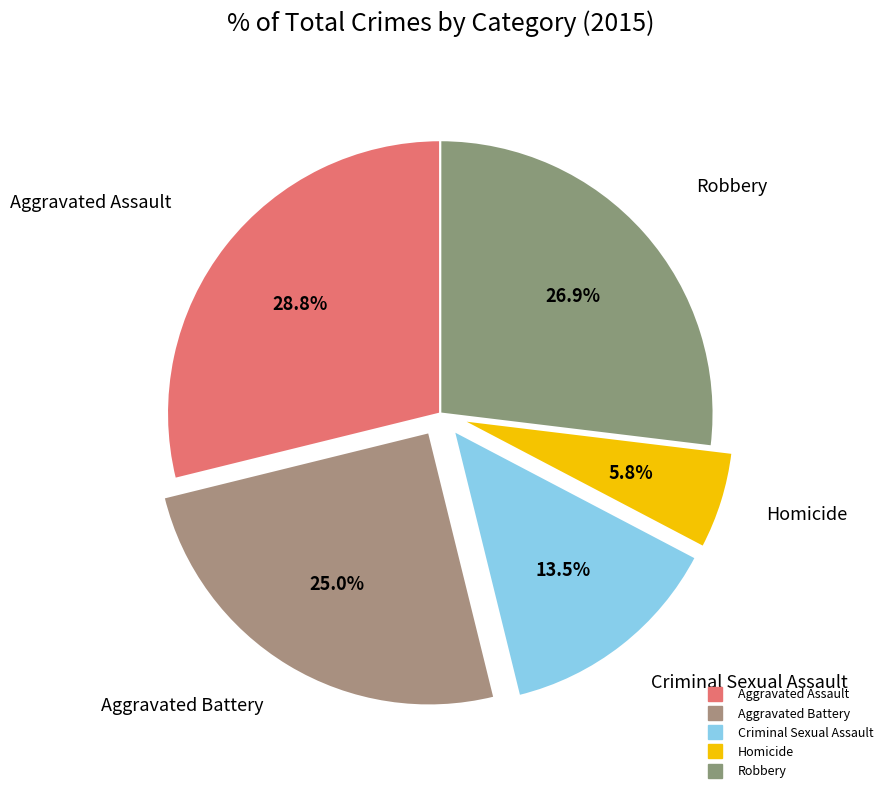

Which slice is the largest?

Aggravated Assault